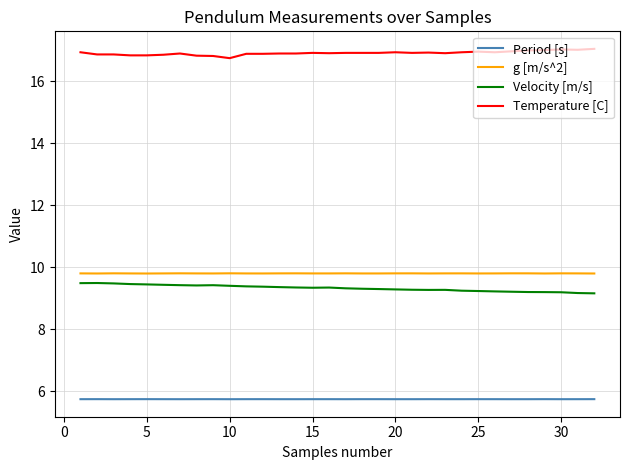

What is the difference between the maximum and minimum values in the Velocity [m/s] series?

0.3